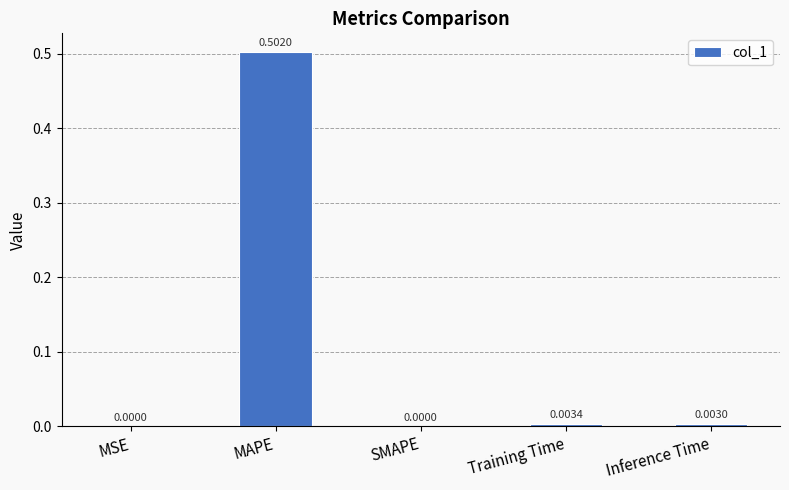

What is the change in value from MSE to MAPE?

+0.5